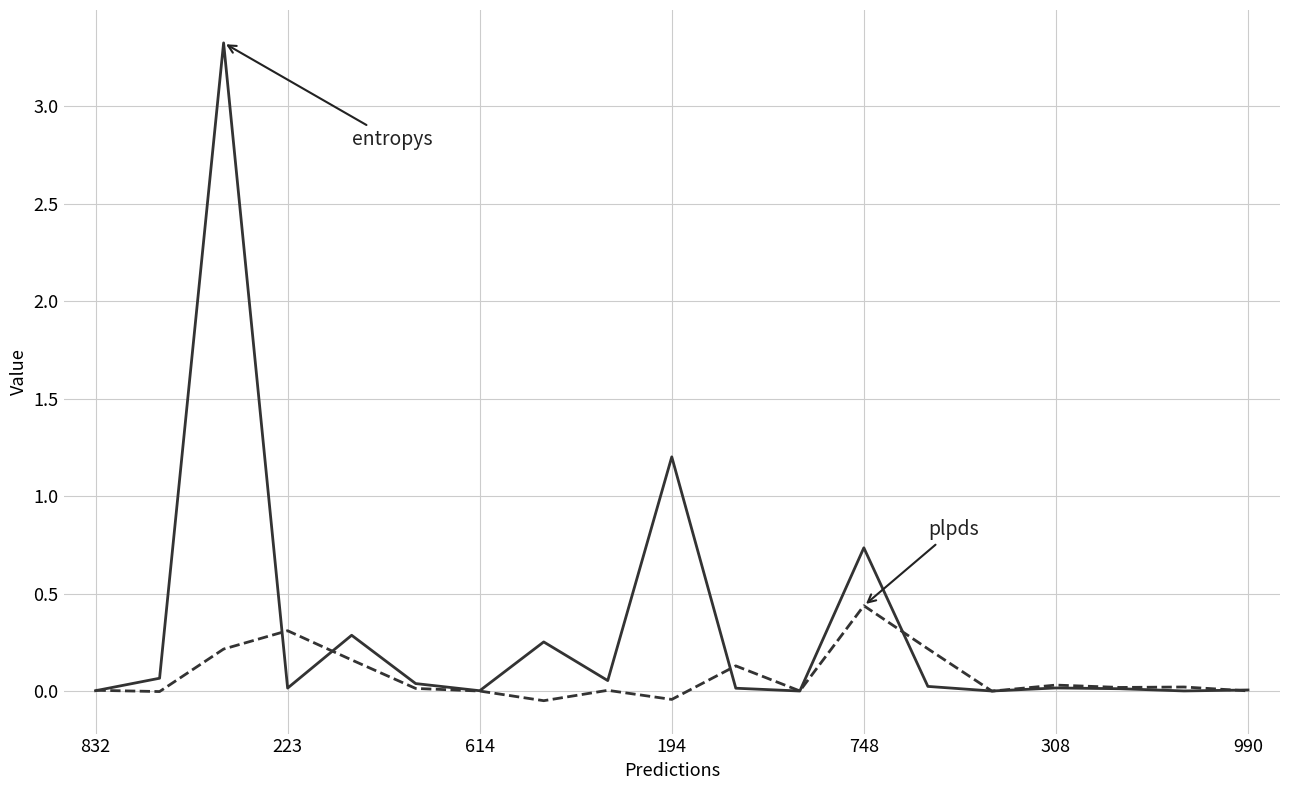

What is the greatest value displayed?

3.3